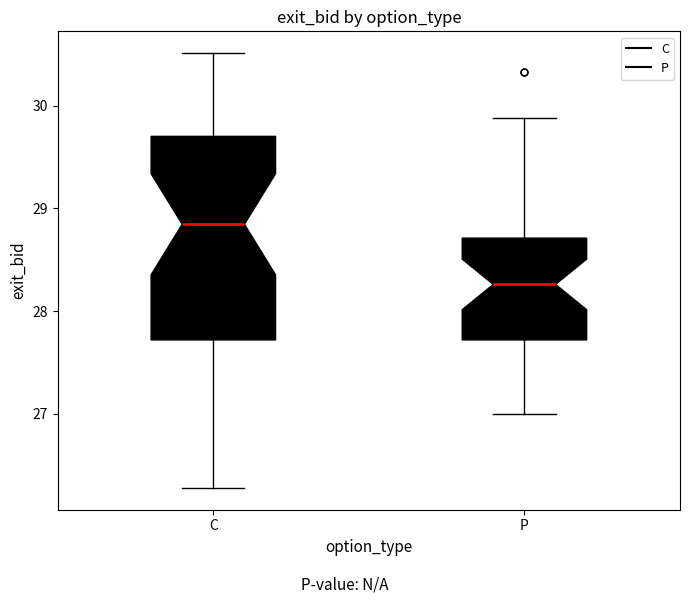

Comparing the boxes themselves (not the whiskers), which one is the tallest?

C